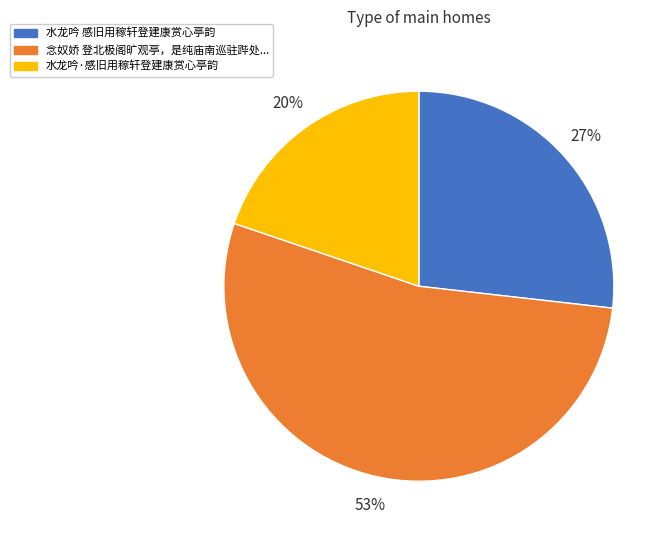

Does any single category account for the majority?

Yes